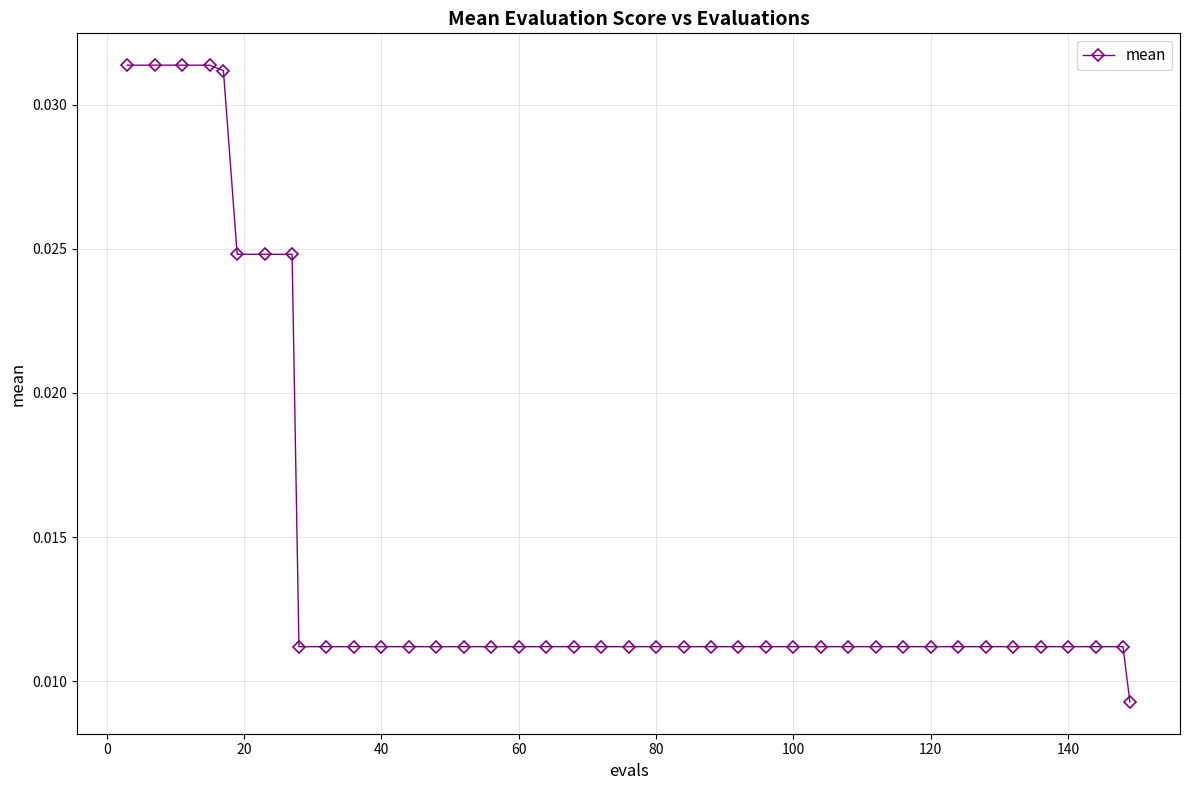

What is the sum of all values?

0.6